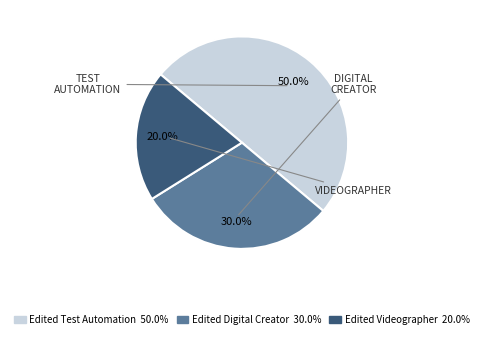

What is the ratio of the value at Edited Test Automation to the value at Edited Videographer?

2.5